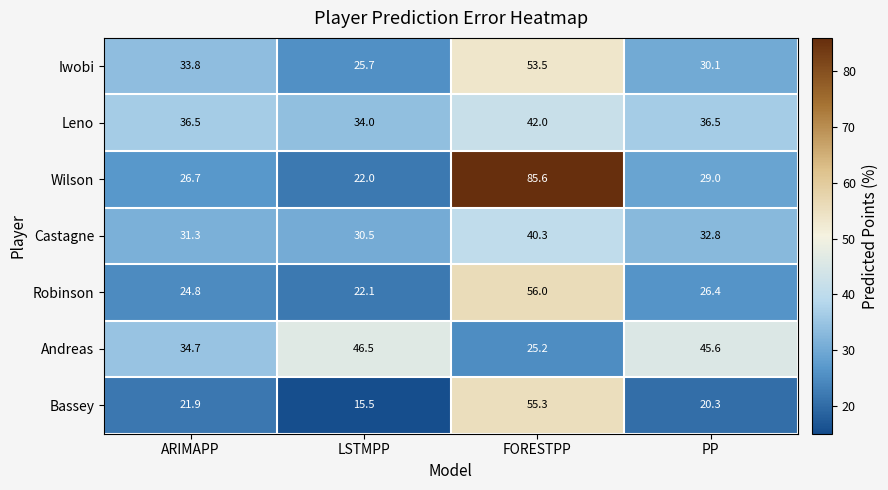

How many categories are shown in the chart?

4